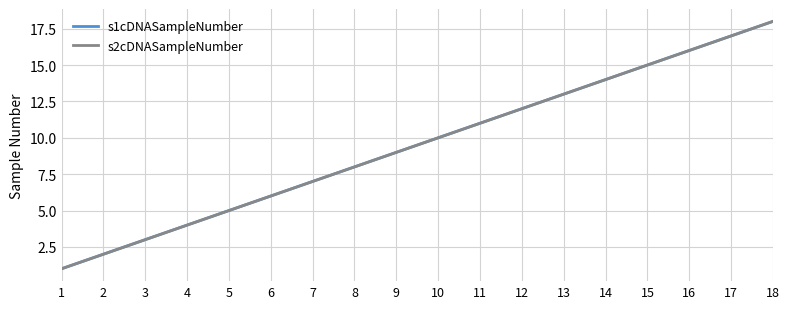

Is this an area chart (filled region under the line)?

No